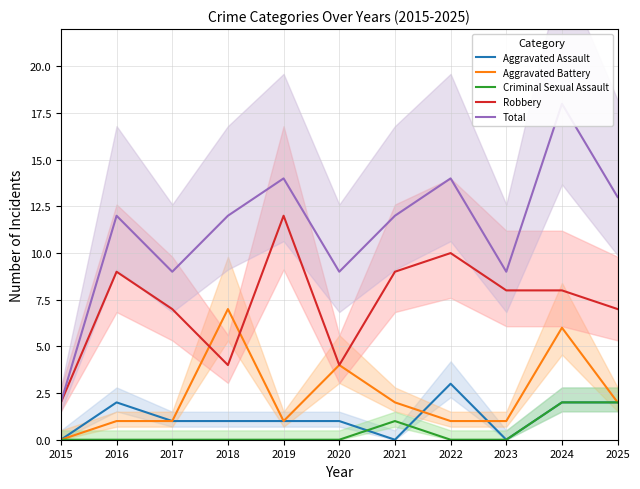

Which series has the largest range (max minus min)?

Total